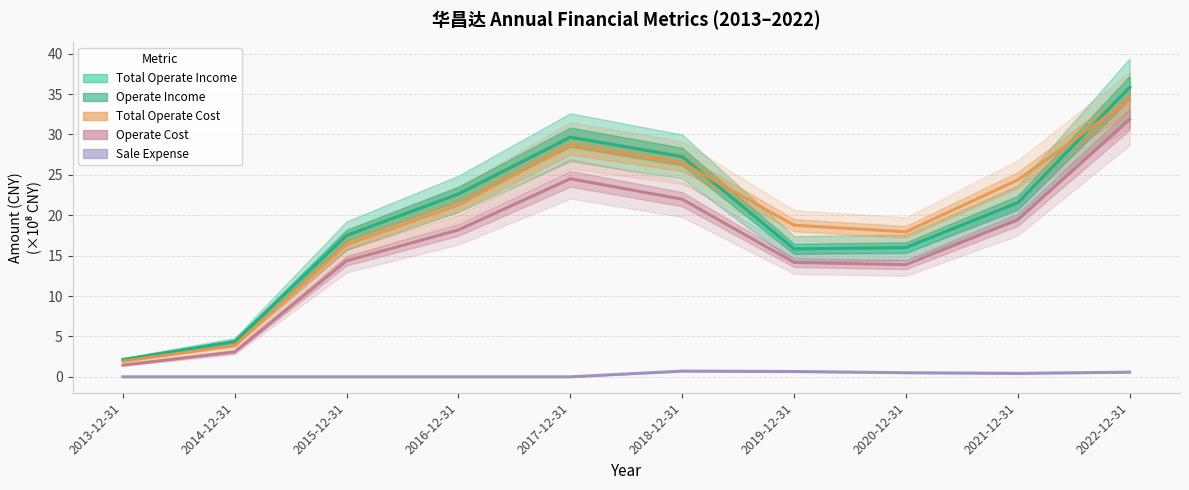

What is the total value across all series at 2019-12-31?

65.3